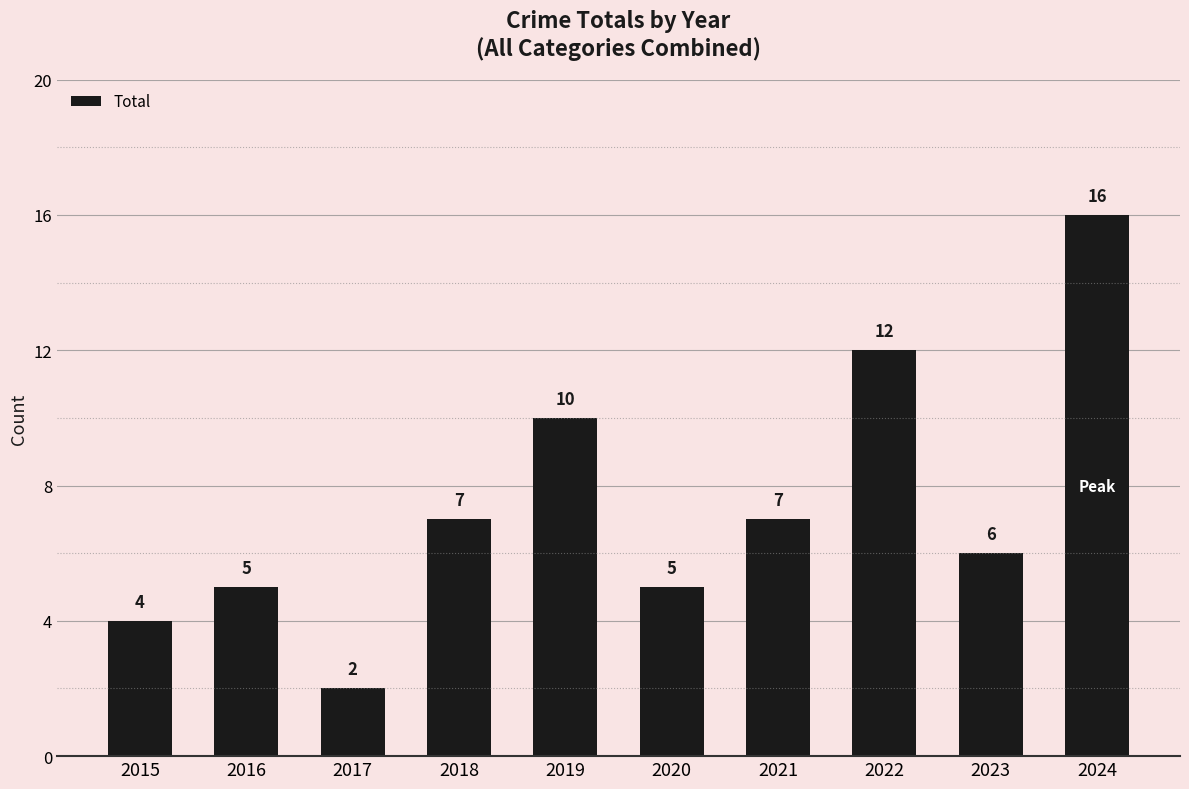

Count the number of categories in the chart.

10